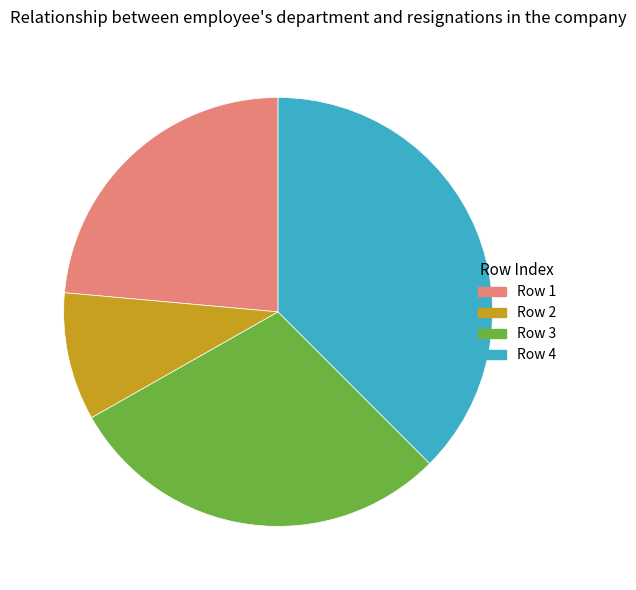

Is there any slice that represents more than half of the pie?

No